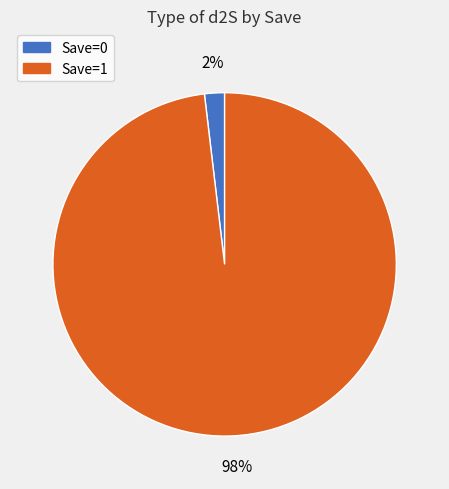

To the nearest percent, what percentage of the pie is Save=0?

2%